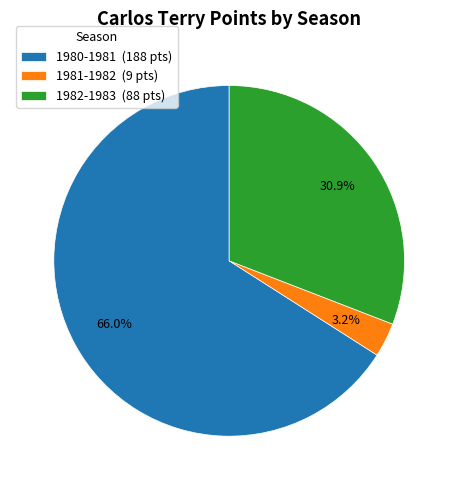

Which category has the biggest portion of the pie?

1980-1981